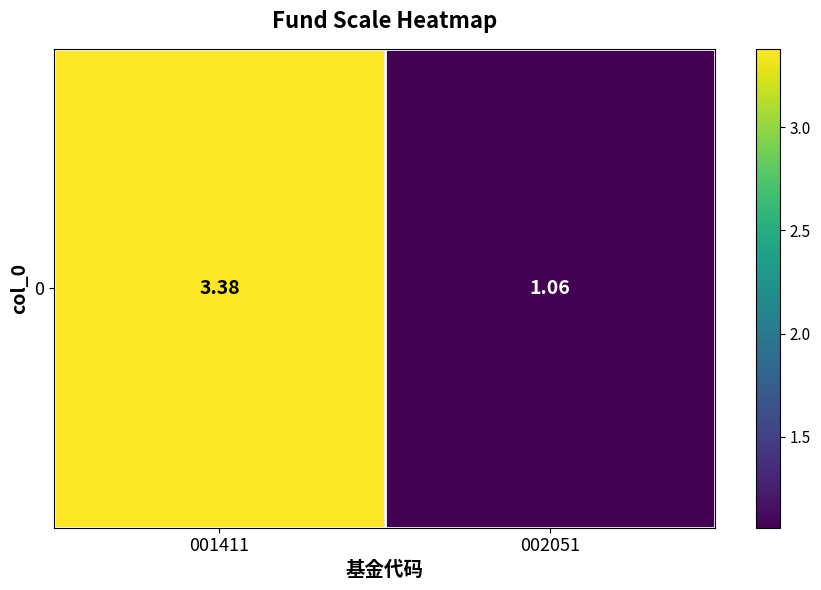

Which category has the lowest value across all series?

002051